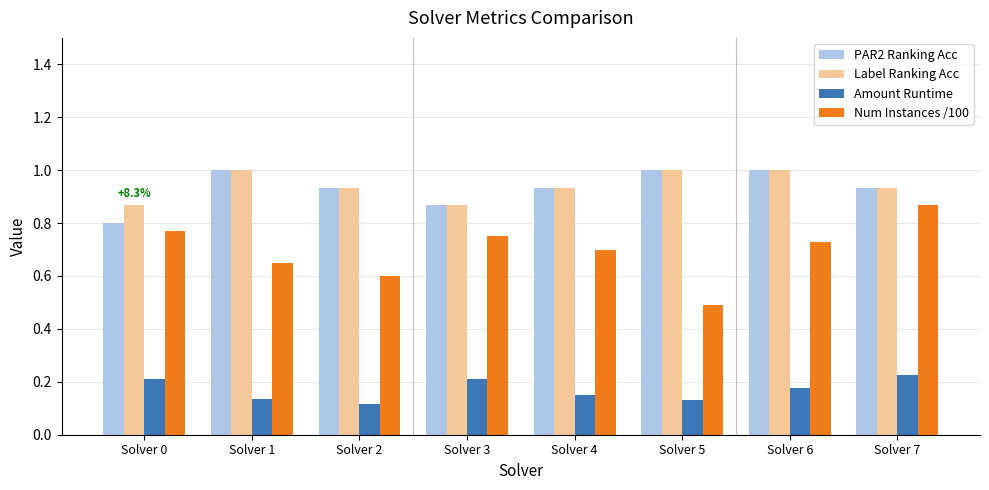

What is the difference between the maximum and minimum values in the Num Instances /100 series?

0.4